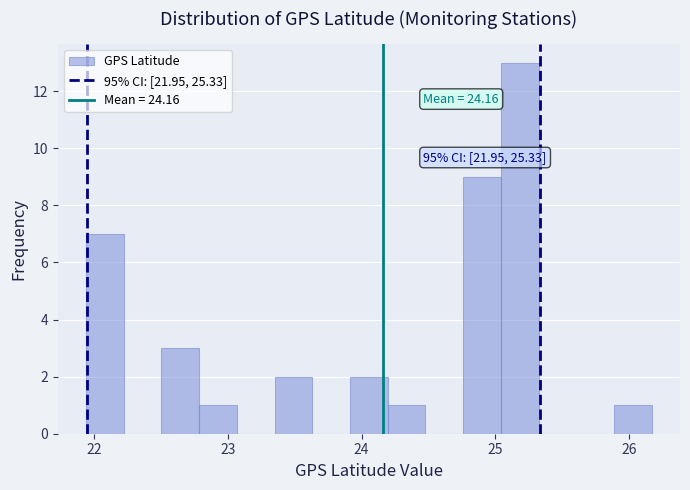

Around what value on the x-axis is the tallest bar? Give the approximate position of its centre, as read against the axis.

25.2